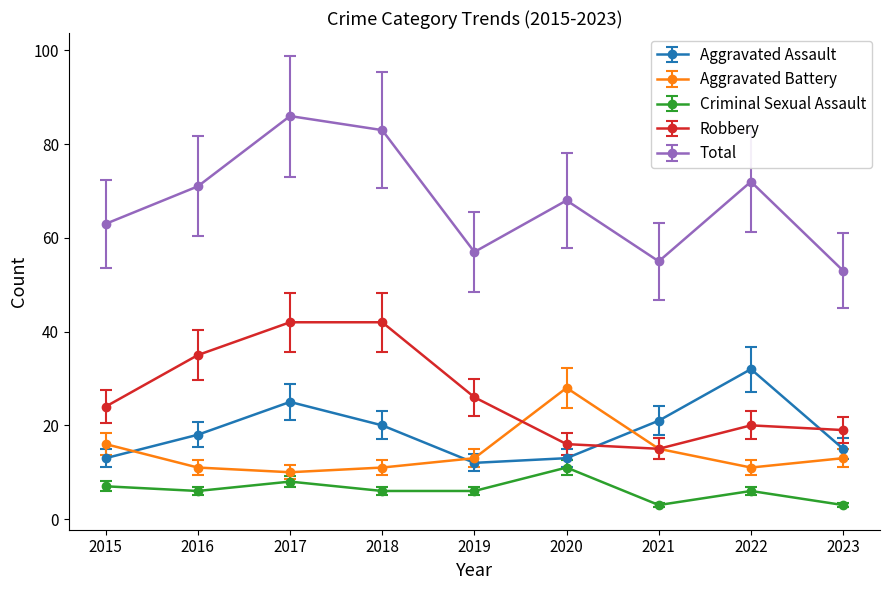

Does the chart display data point markers on the line(s)?

Yes